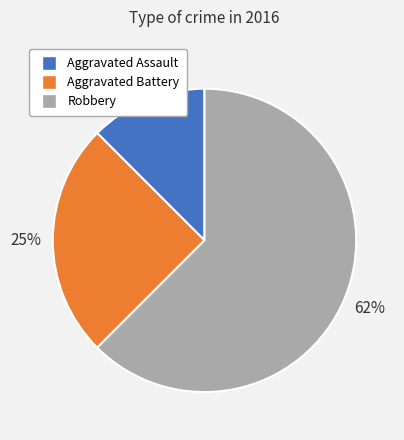

Is there a majority slice in this chart?

Yes